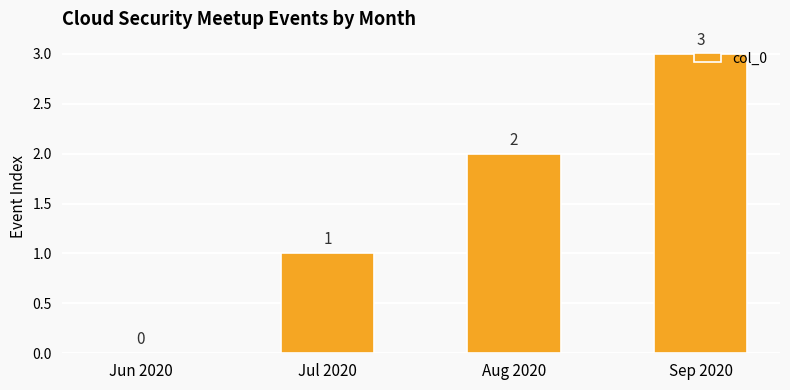

What is the sum of the values at Sep 2020 and Jul 2020?

4